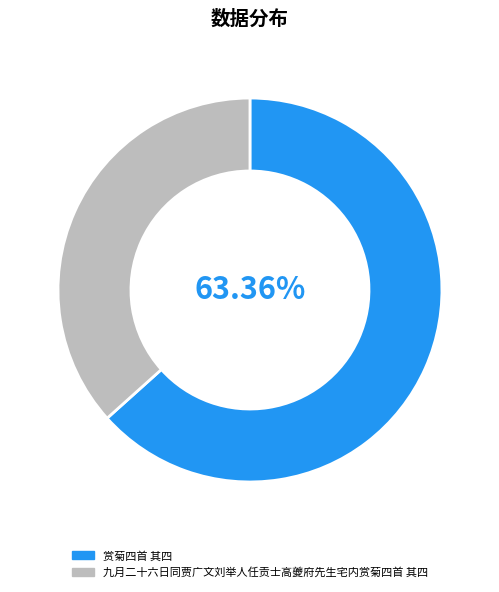

How many segments does this pie chart have?

2